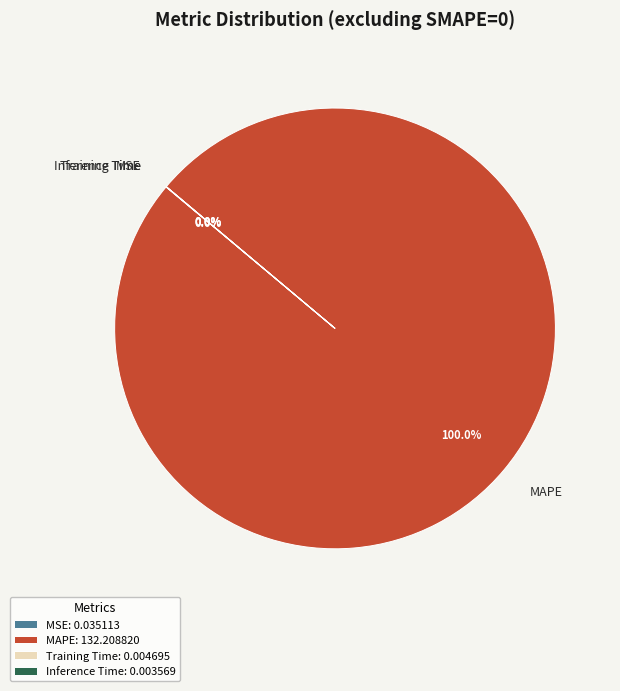

Is MAPE the majority of the pie?

Yes